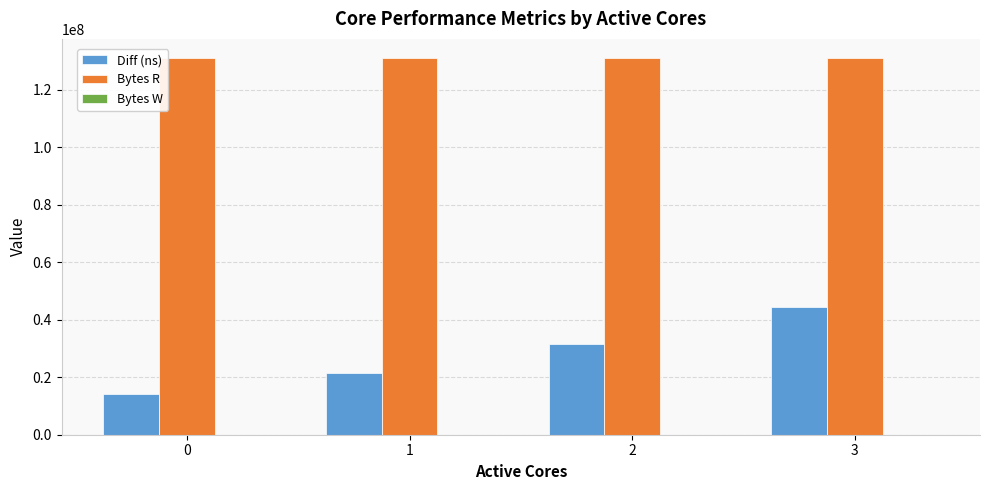

Is it true that Diff (ns) equals 31688276 at 2?

True